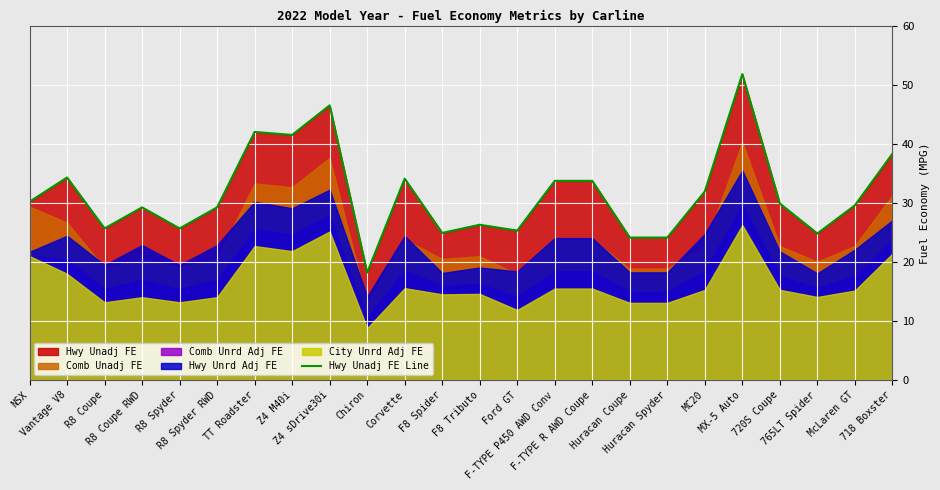

How many interior local peaks (higher than both neighbors) does the data have?

7